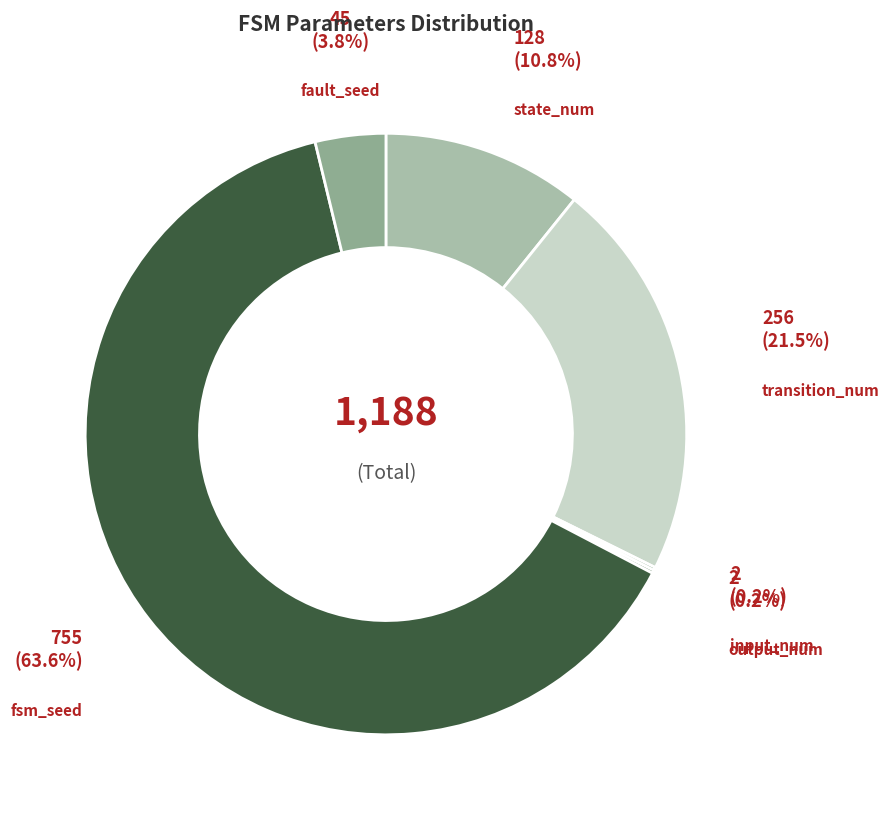

Which category has the biggest portion of the pie?

fsm_seed